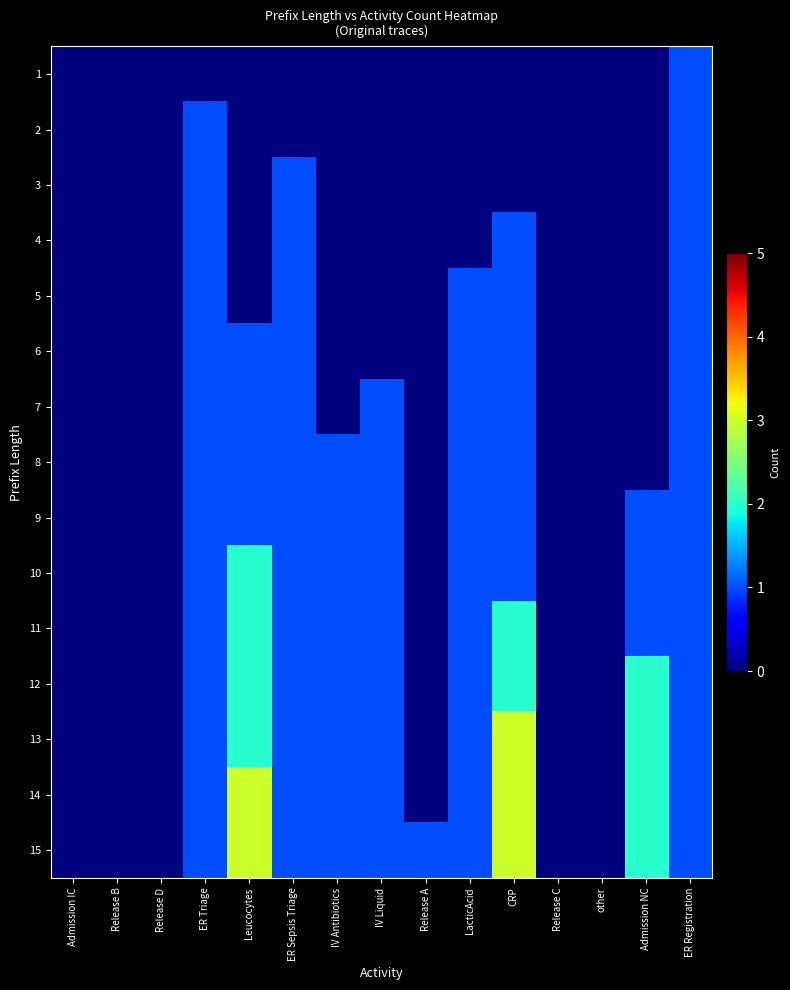

Rank the series at other from highest to lowest value.

1, 2, 3, 4, 5, 6, 7, 8, 9, 10, 11, 12, 13, 14, 15